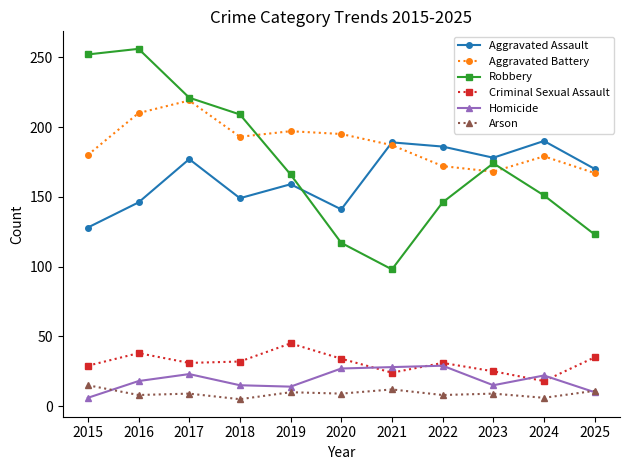

True or false: Criminal Sexual Assault and Arson cross at least once.

False